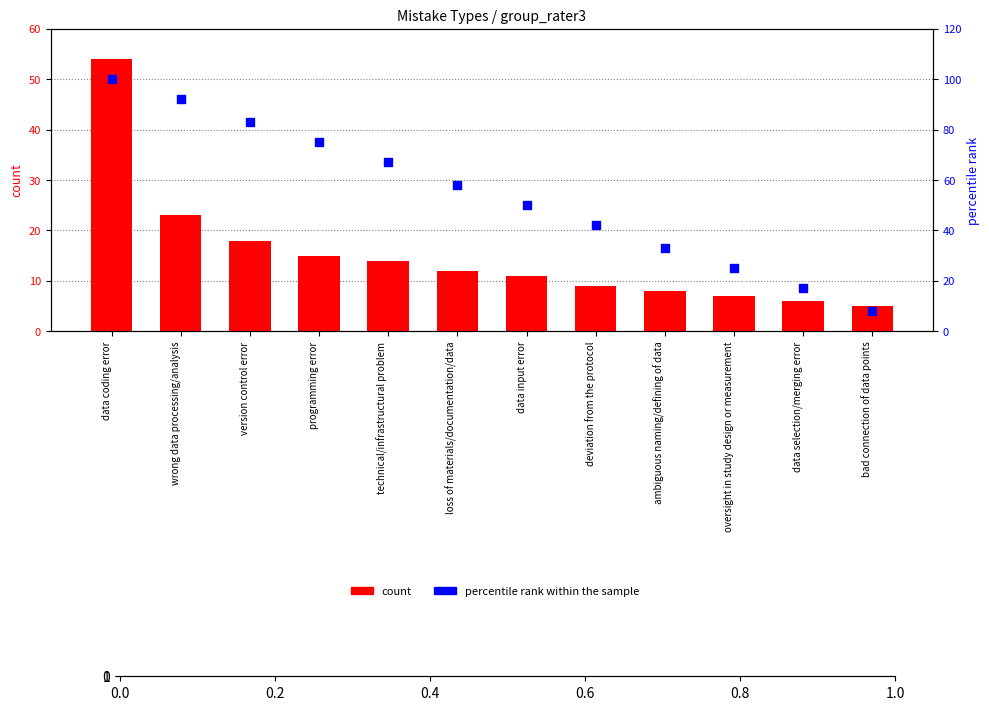

Is the value of percentile rank within the sample at loss of materials/documentation/data greater than the value of count at oversight in study design or measurement?

Yes